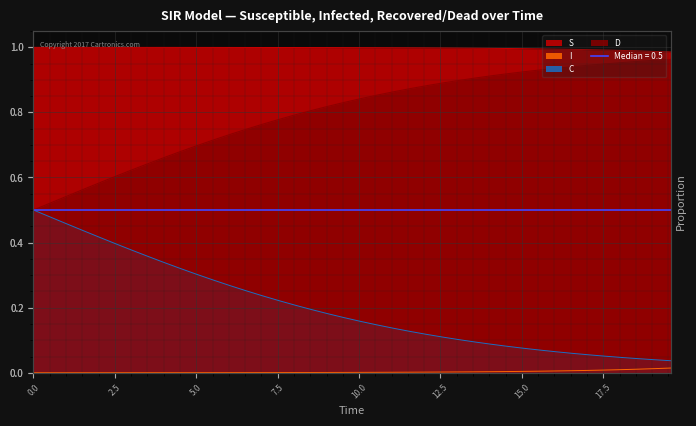

Is it true that C equals 0.3 at 0.0?

False